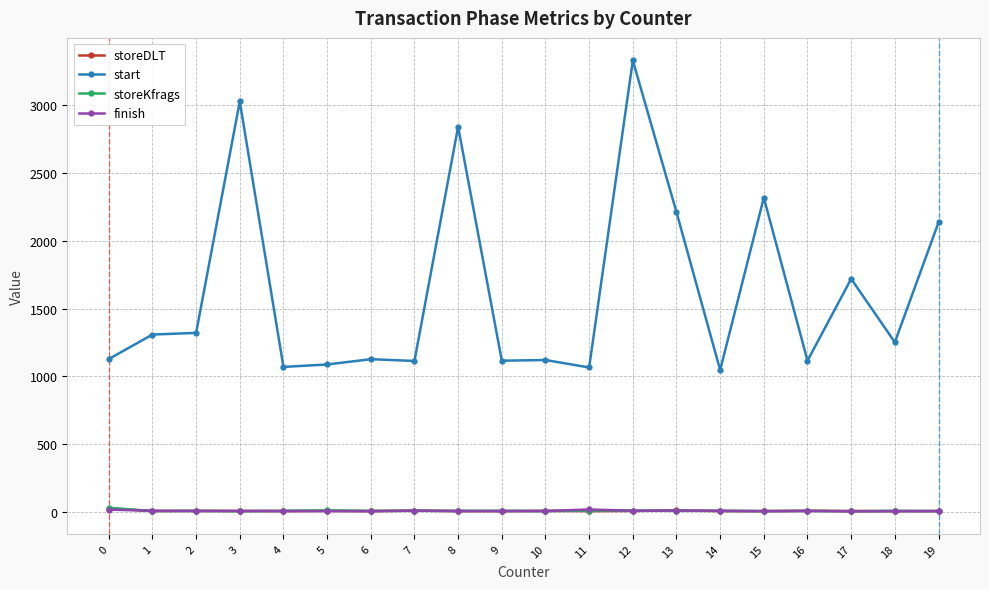

True or false: start and storeDLT cross at least once.

False